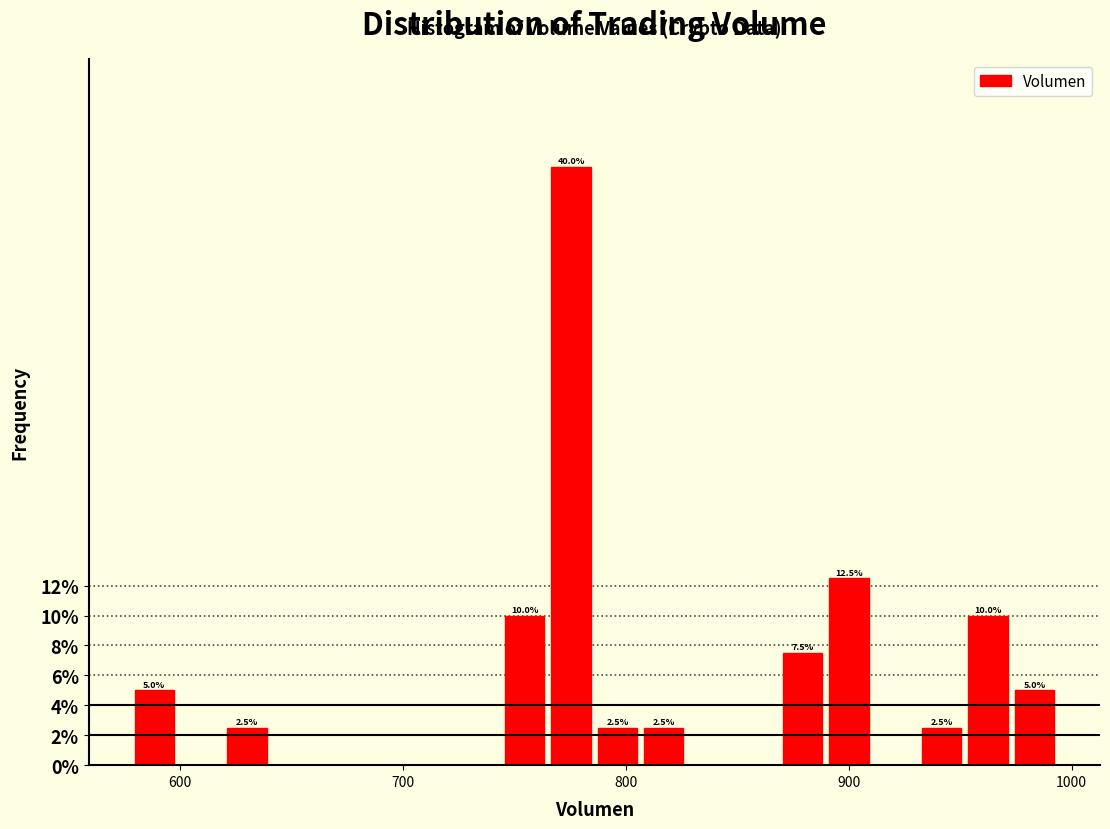

Around what value on the x-axis is the tallest bar? Give the approximate position of its centre, as read against the axis.

780